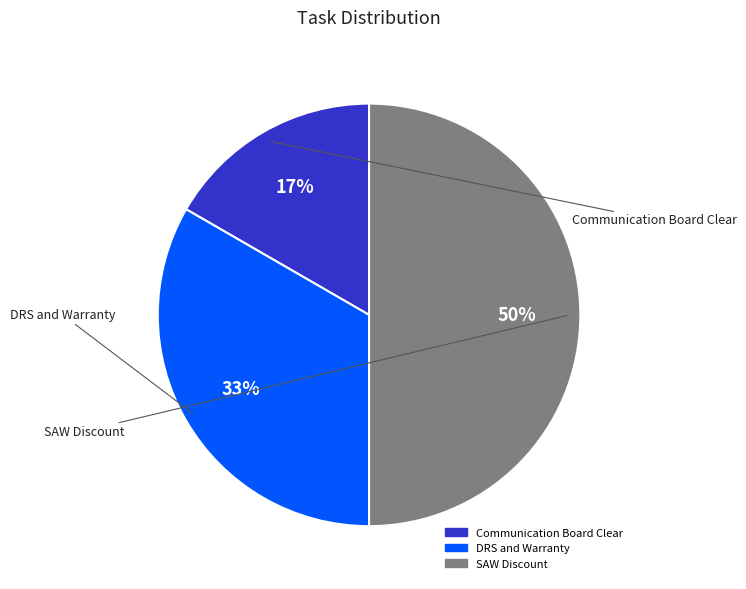

Do SAW Discount and DRS and Warranty together represent more than half of the pie?

Yes